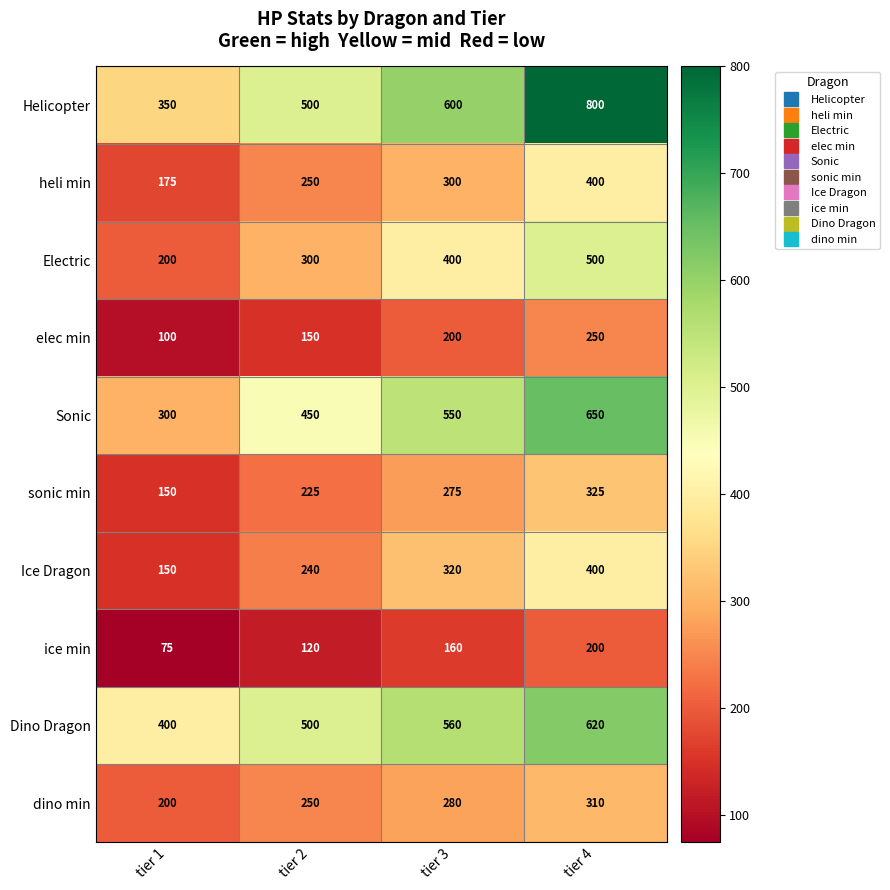

Which category has the lowest value across all series?

tier 1